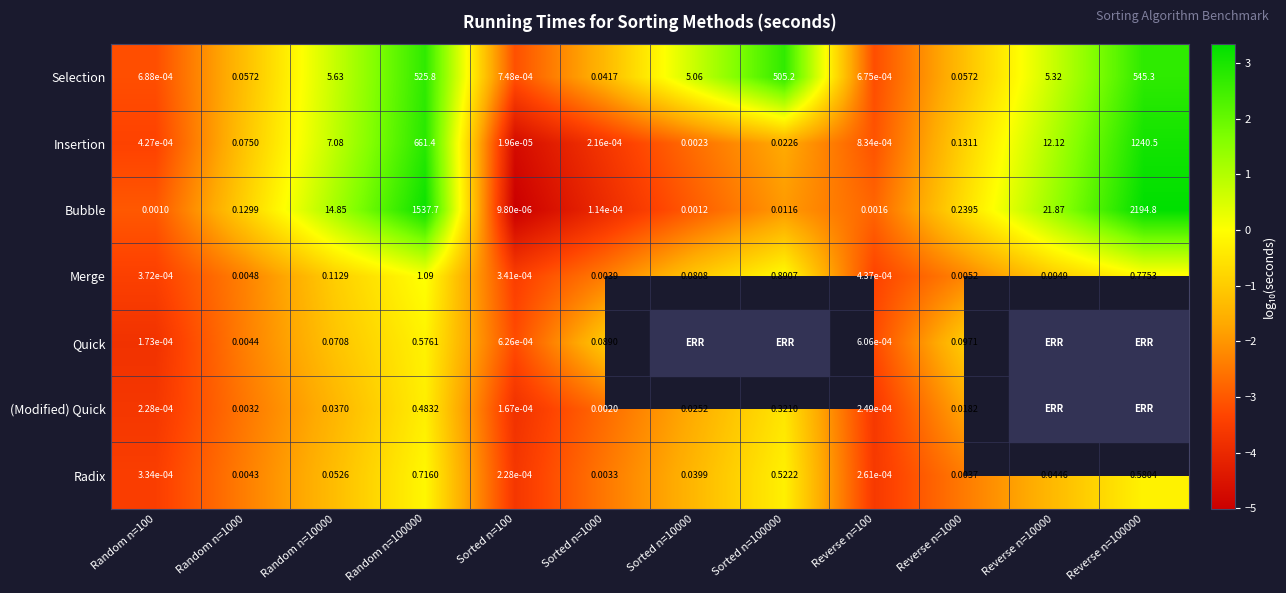

True or false: Merge has a value of -5.2 at Sorted n=100.

False